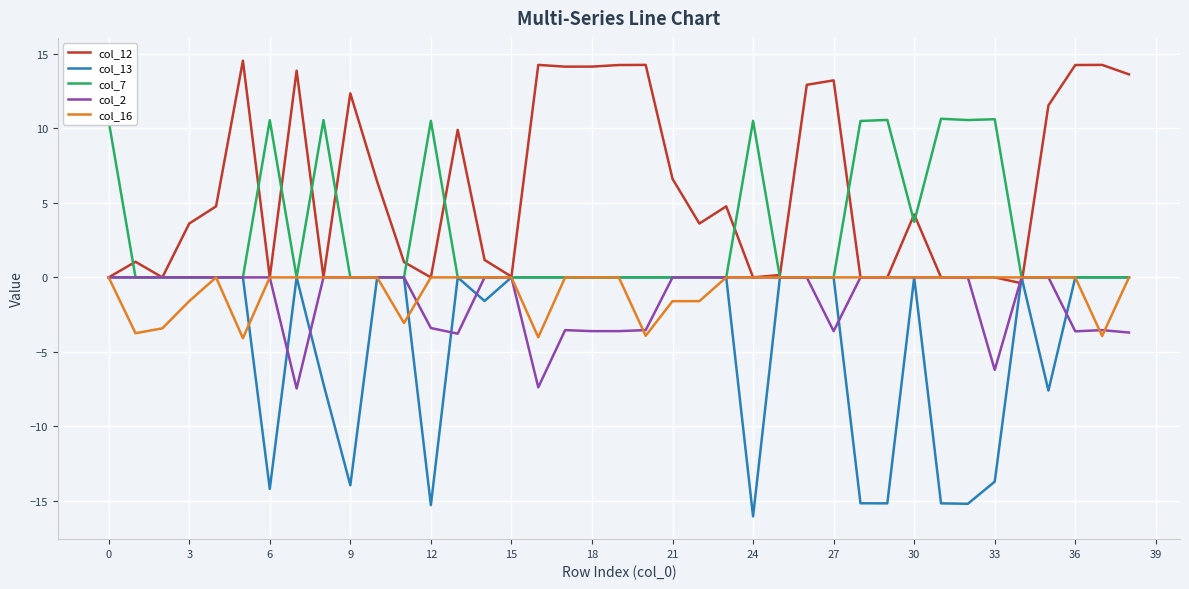

Which series has the largest range (max minus min)?

col_13